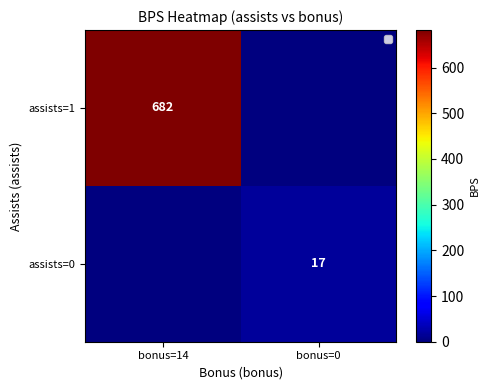

At which label does assists=1 reach its peak?

bonus=14